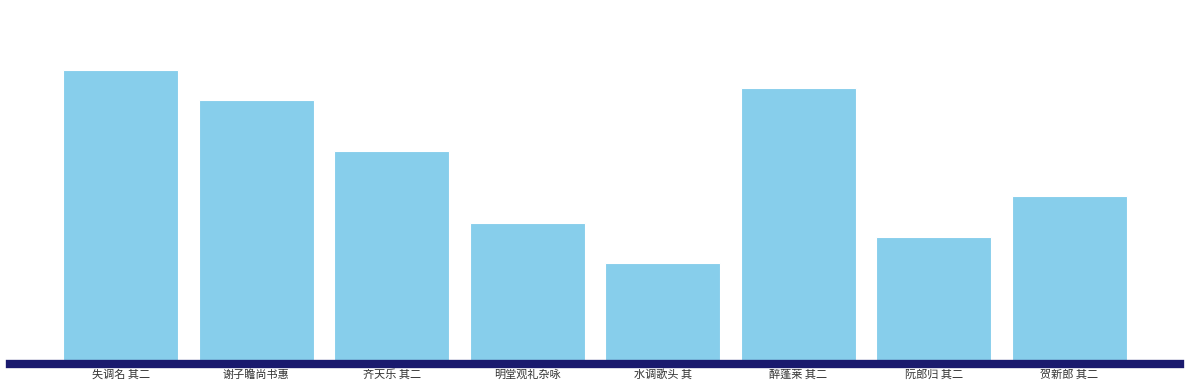

Count the number of values greater than 916574.

3